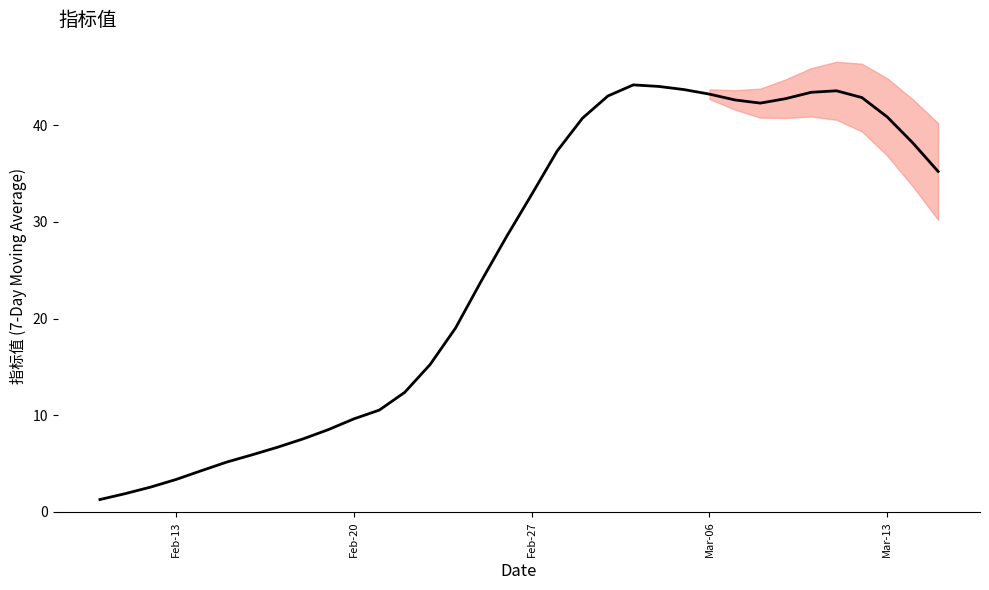

True or false: there are more than 0 points higher than both neighbors.

True